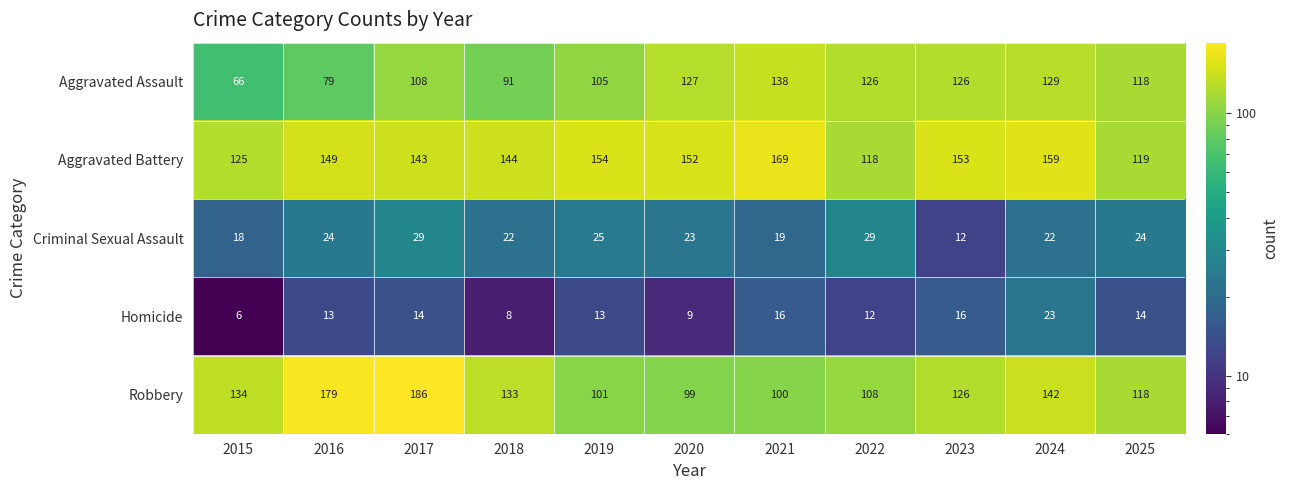

What is the spread (max minus min) of values at 2019?

141